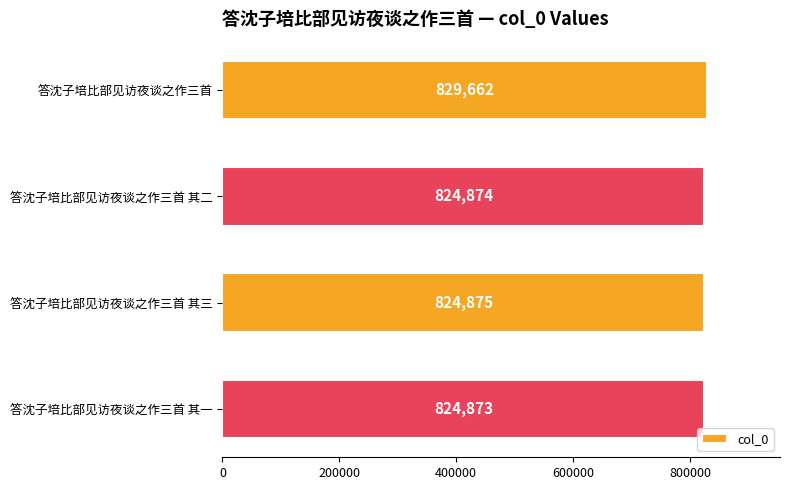

What is the average value?

826071